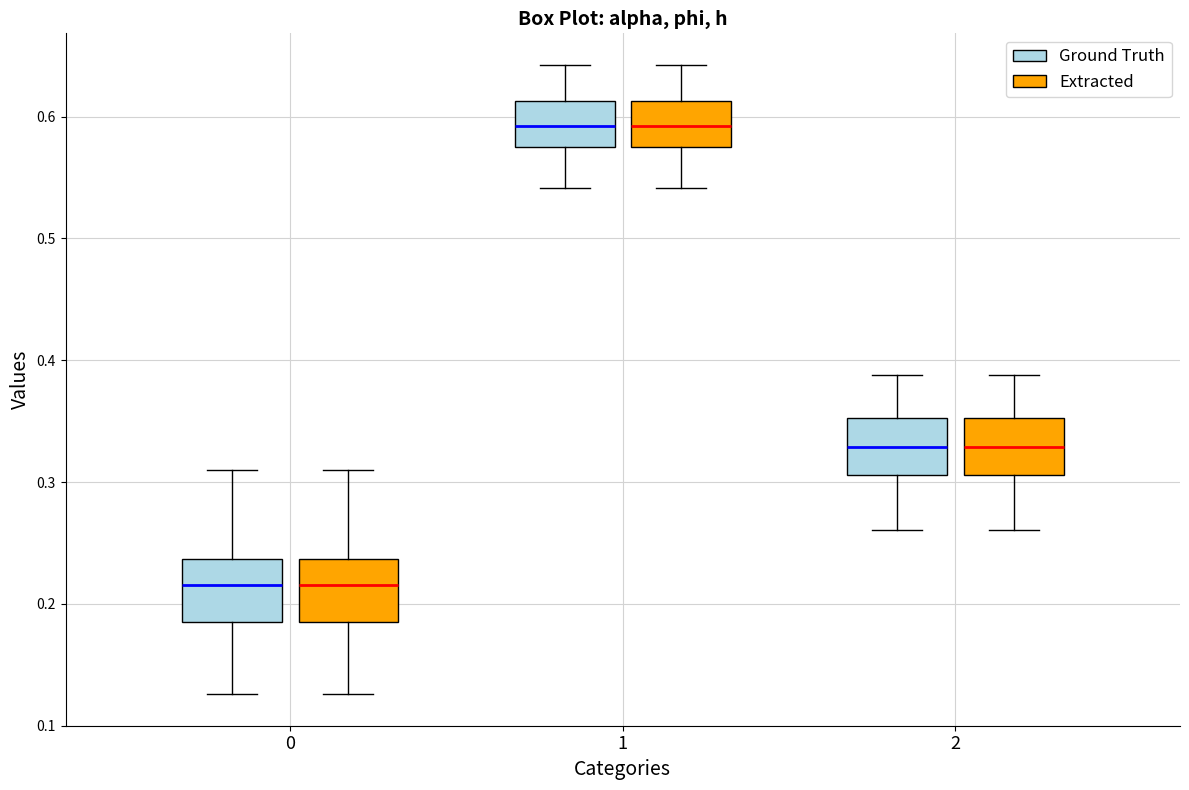

Reading left to right, read every box against the y-axis: the position of its median line, the range the box covers, and the ends of its whiskers. The values are not printed on the chart, so give them approximately, as read against the axis.

0 (Ground Truth): median 0.22, box 0.19 to 0.24, whiskers 0.13 to 0.31
0 (Extracted): median 0.22, box 0.19 to 0.24, whiskers 0.13 to 0.31
1 (Ground Truth): median 0.59, box 0.58 to 0.61, whiskers 0.54 to 0.64
1 (Extracted): median 0.59, box 0.58 to 0.61, whiskers 0.54 to 0.64
2 (Ground Truth): median 0.33, box 0.31 to 0.35, whiskers 0.26 to 0.39
2 (Extracted): median 0.33, box 0.31 to 0.35, whiskers 0.26 to 0.39